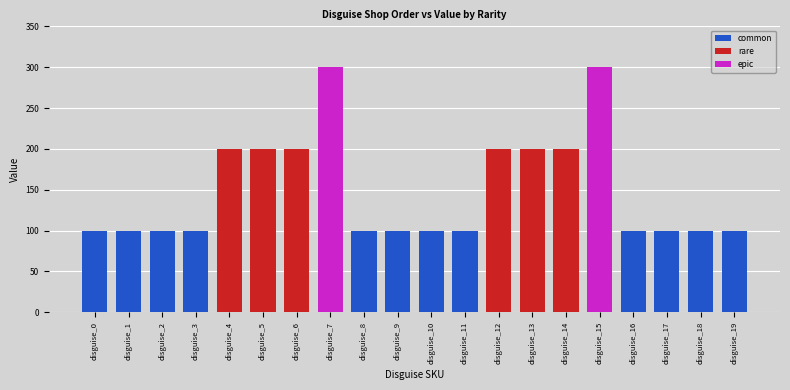

List the labels in order of value, smallest first.

disguise_0, disguise_1, disguise_2, disguise_3, disguise_8, disguise_9, disguise_10, disguise_11, disguise_16, disguise_17, disguise_18, disguise_19, disguise_4, disguise_5, disguise_6, disguise_12, disguise_13, disguise_14, disguise_7, disguise_15